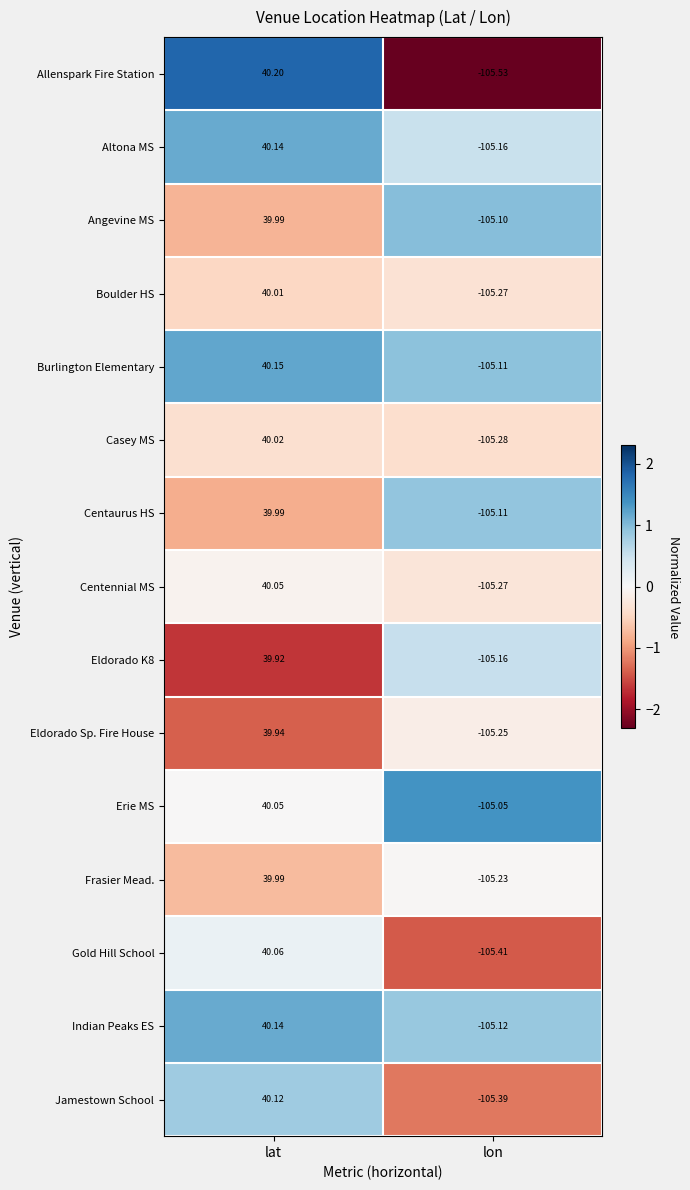

Which category has the highest value across all series?

lat